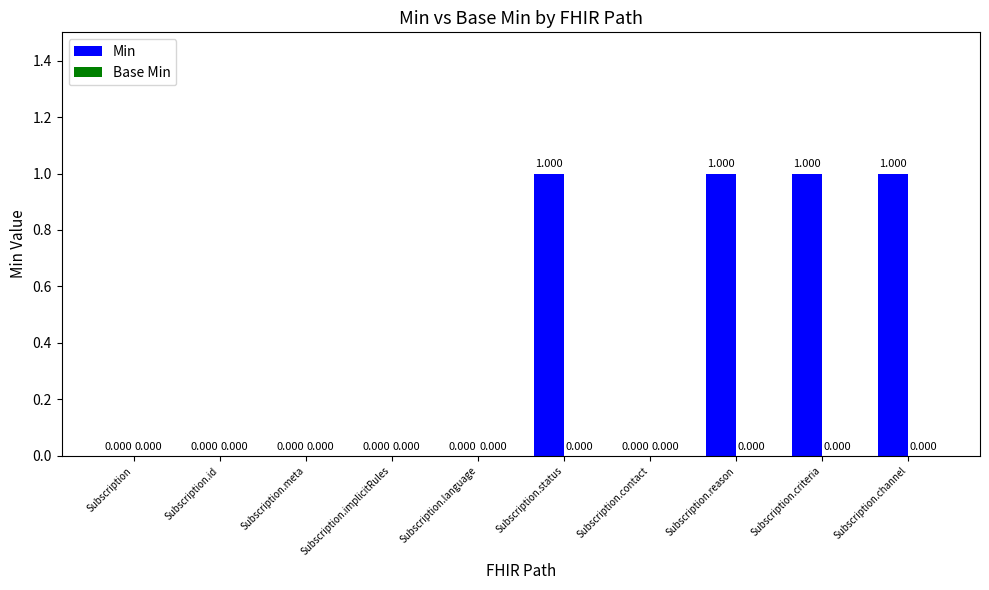

Which has a higher value, Subscription.channel or Subscription.meta?

Subscription.channel